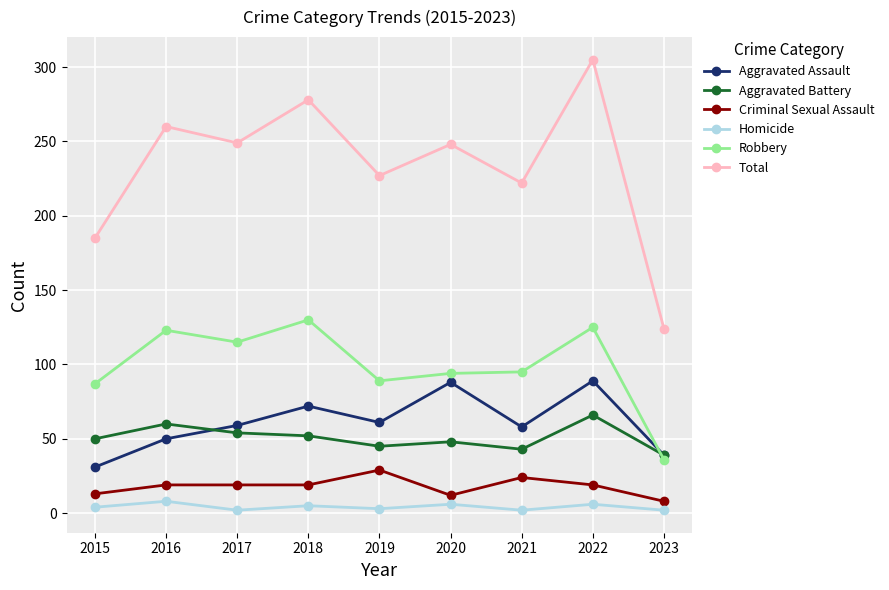

In Robbery, how many points are higher than both neighbors (excluding endpoints)?

3